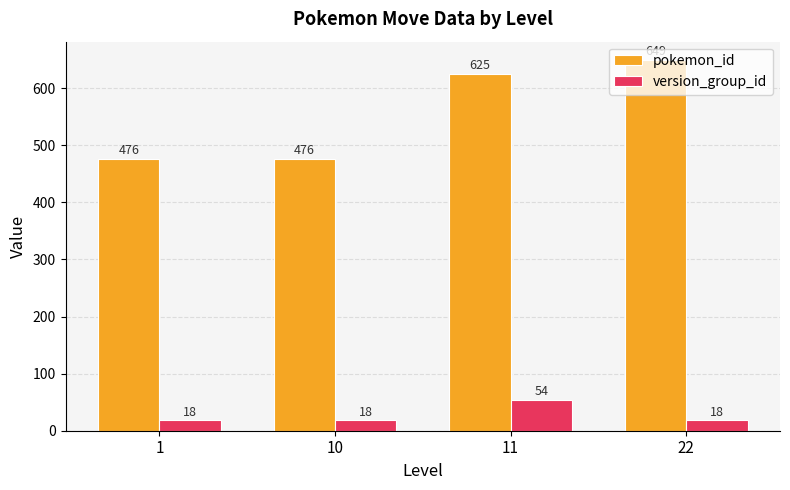

What is the sum of all version_group_id values?

108